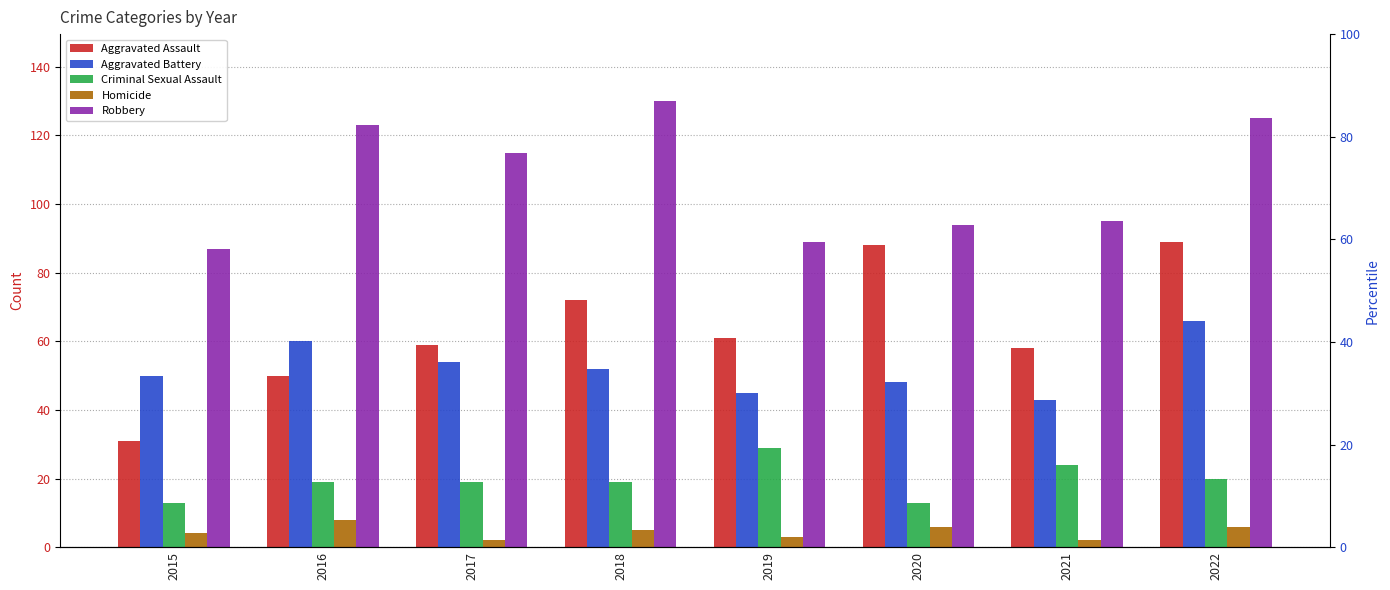

Which series has the widest spread of values?

Aggravated Assault